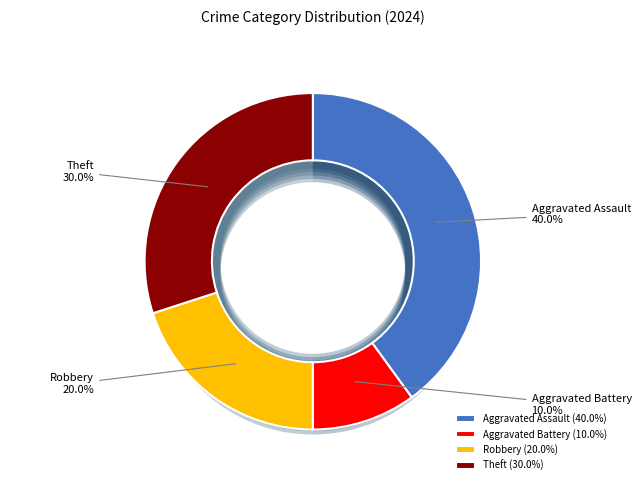

Combined, do Theft and Aggravated Assault account for over 50%?

Yes